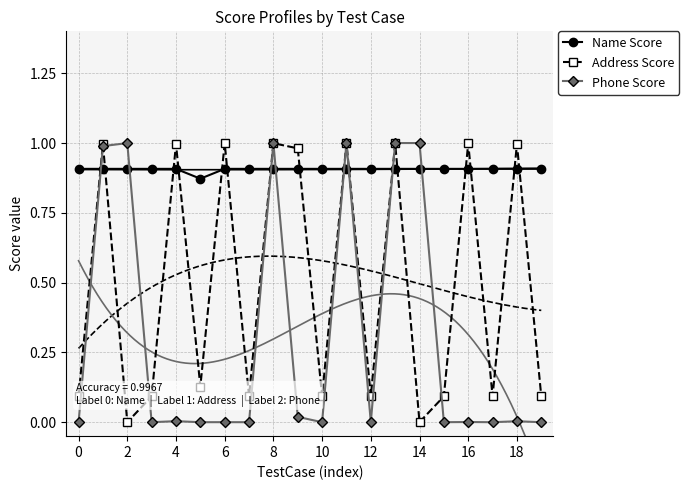

True or false: Address Score has more than 1 interior local peaks.

True